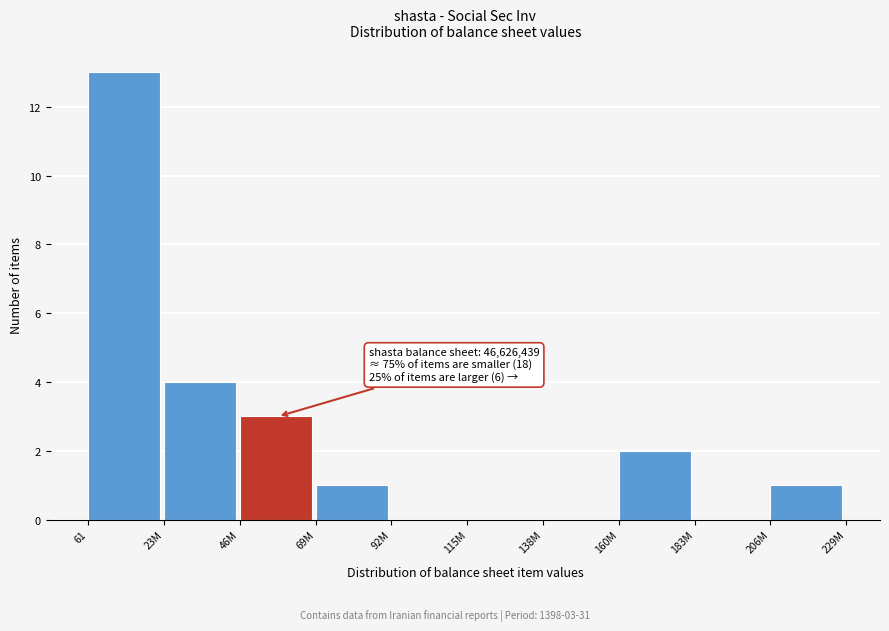

Reading left to right, what are all the values shown in this chart?

61=13	23M=4	46M=3	69M=1	92M=0	115M=0	138M=0	160M=2	183M=0	206M=1